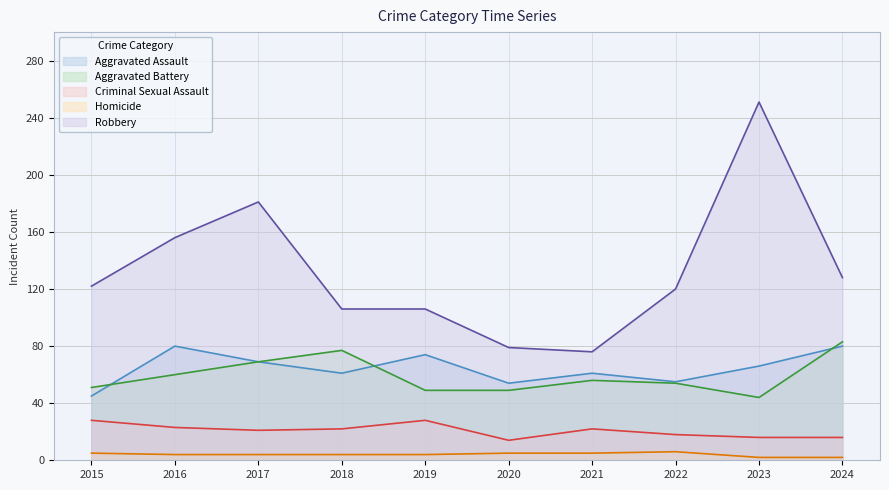

What is the difference between the second highest and minimum values in the Homicide series?

3